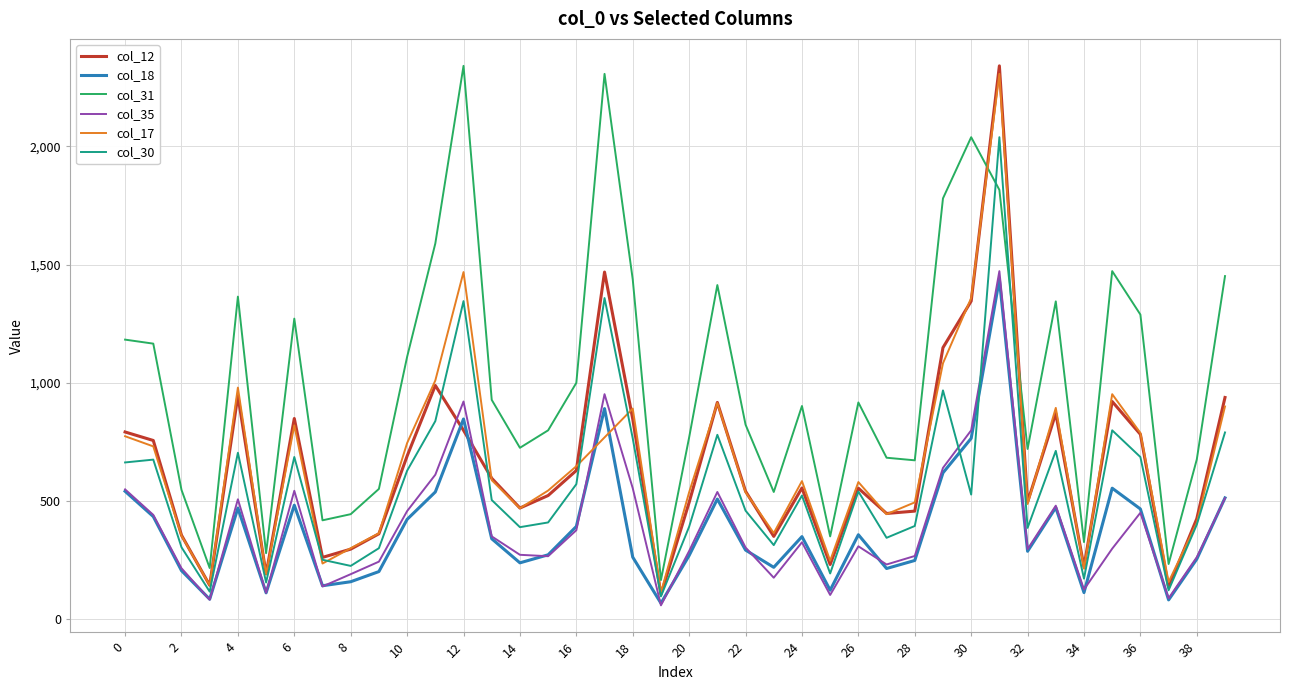

What is the lowest value of the col_12 series?

103